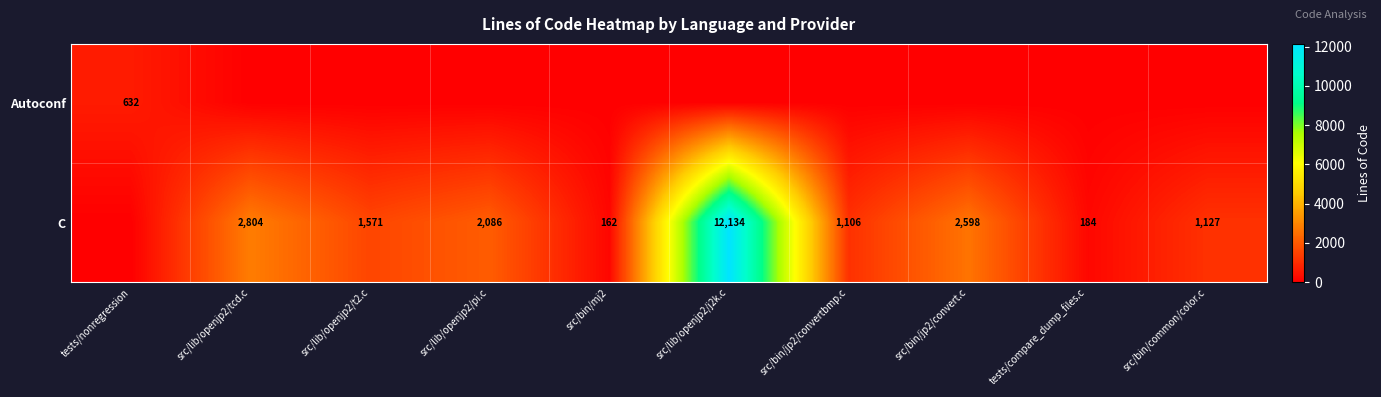

What is the sum of the C values at tests/compare_dump_files.c and src/bin/common/color.c?

1311